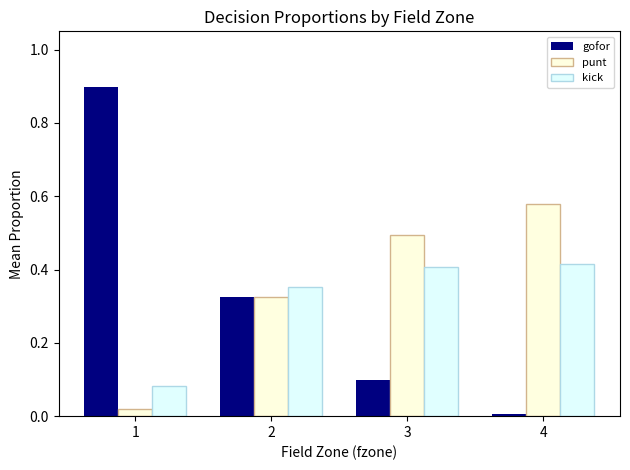

Which series has the largest total across all categories?

punt